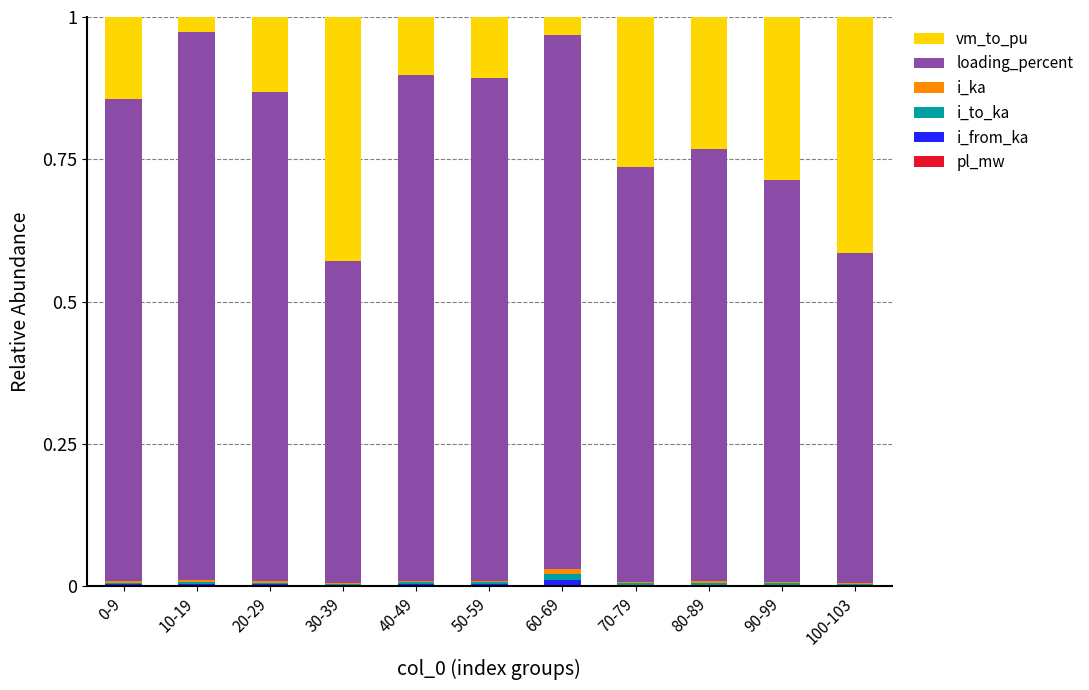

What is the difference between the vm_to_pu values at 0-9 and 100-103?

0.3